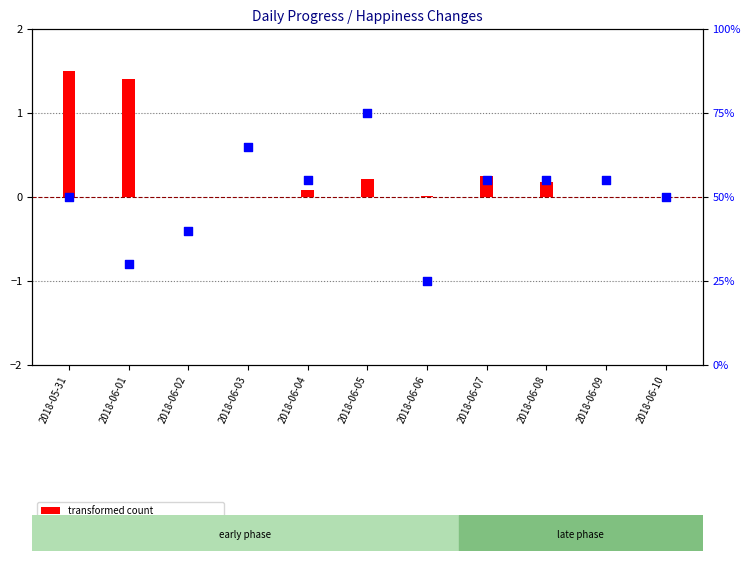

At how many categories does at least one series exceed 13?

11